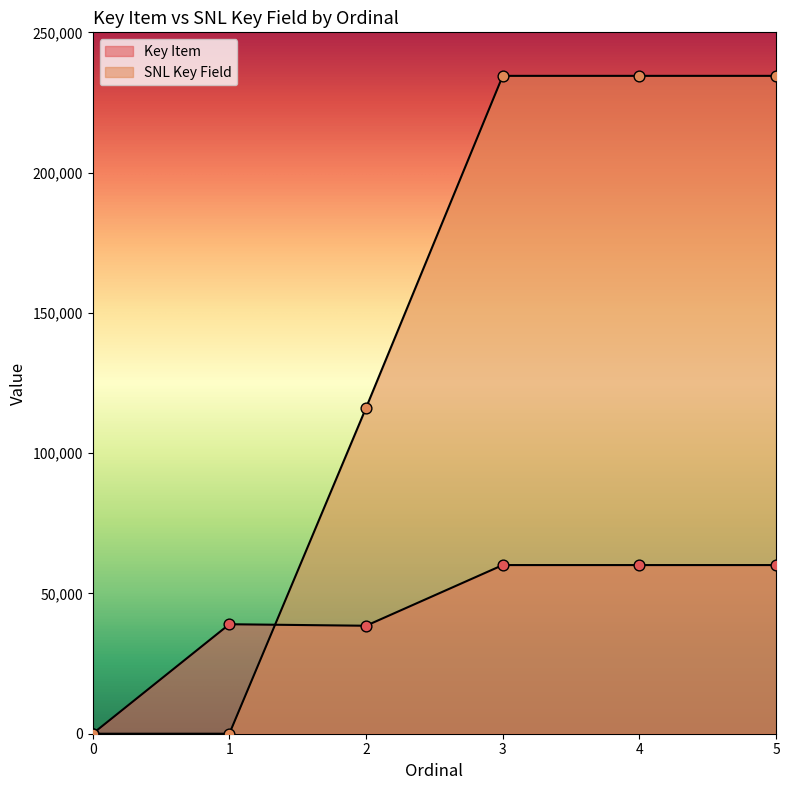

Which series reaches the maximum Y coordinate?

SNL Key Field